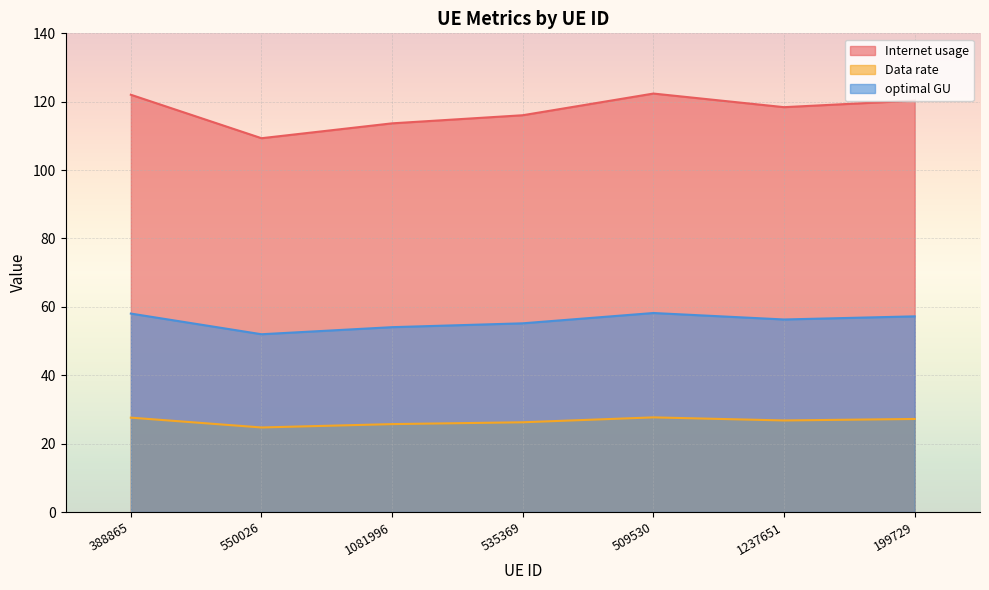

What position from the right is 509530?

3